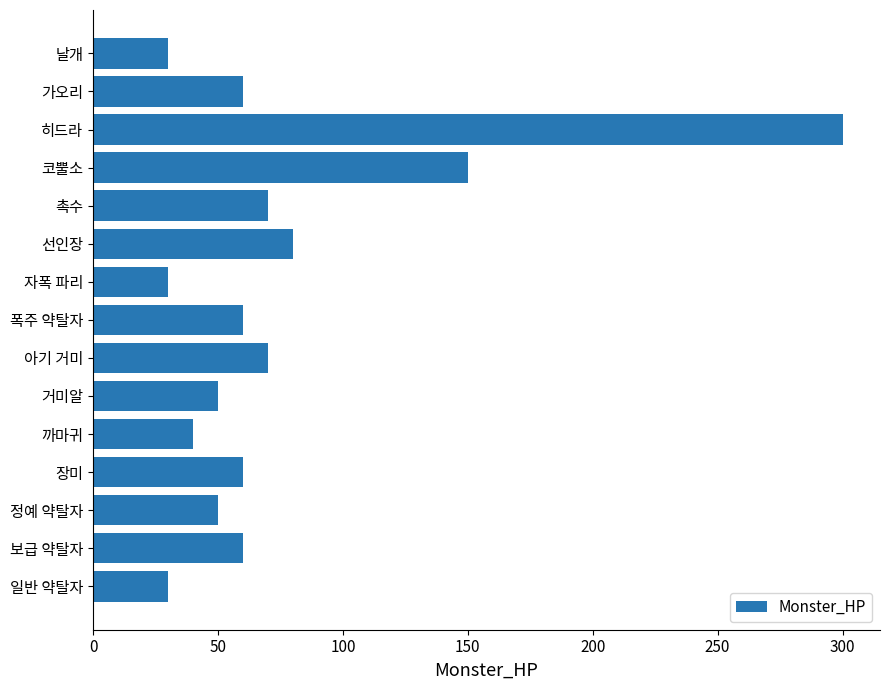

At which label is the value closest to 165?

코뿔소